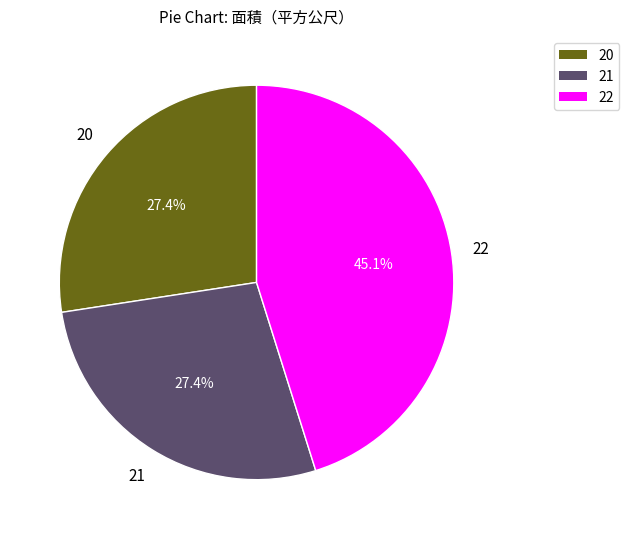

To the nearest percent, what portion does 21 represent?

27%